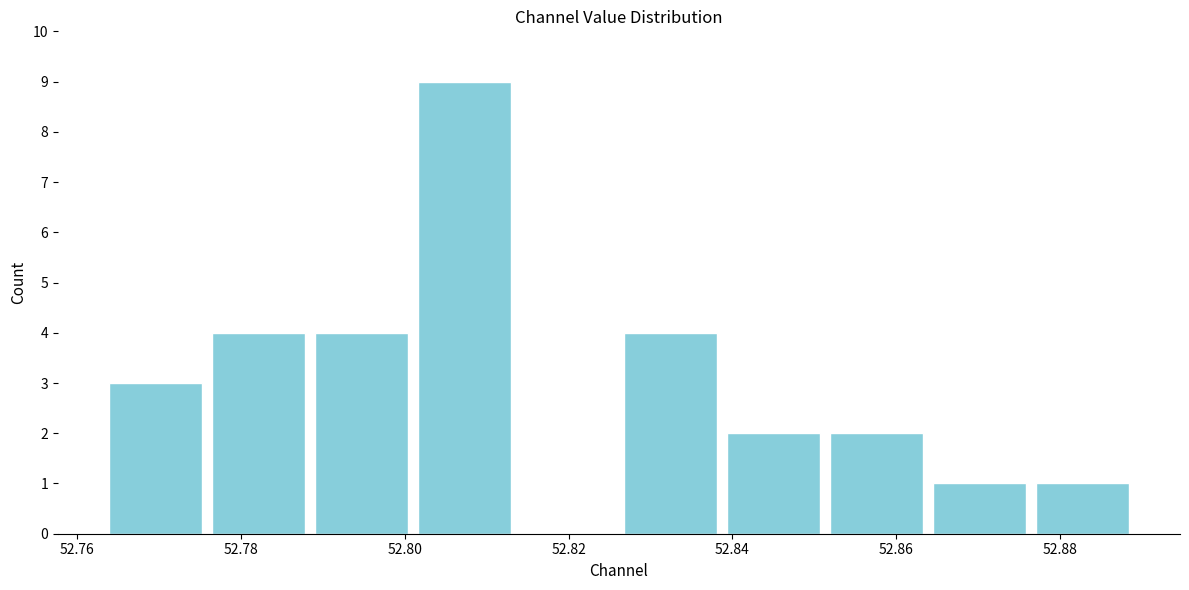

Reading left to right, list every bar in this chart as the range it spans on the x-axis followed by its height. Neither the bar edges nor the heights are printed on the chart, so give them approximately, as read against the axes.

52.764 to 52.776: 3
52.776 to 52.788: 4
52.788 to 52.800: 4
52.800 to 52.814: 9
52.814 to 52.826: 0
52.826 to 52.838: 4
52.838 to 52.852: 2
52.852 to 52.864: 2
52.864 to 52.876: 1
52.876 to 52.890: 1